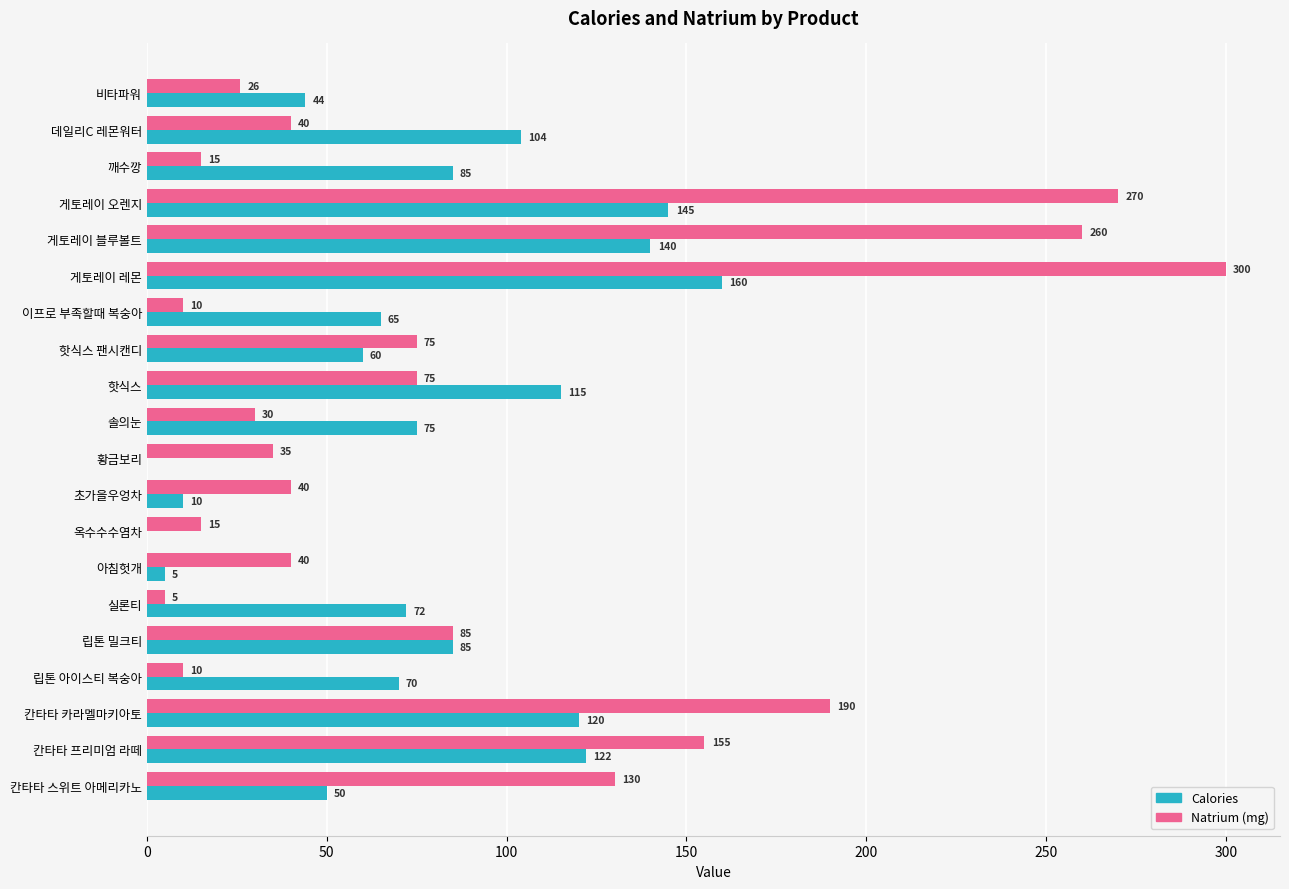

What is the maximum value shown in the chart?

300